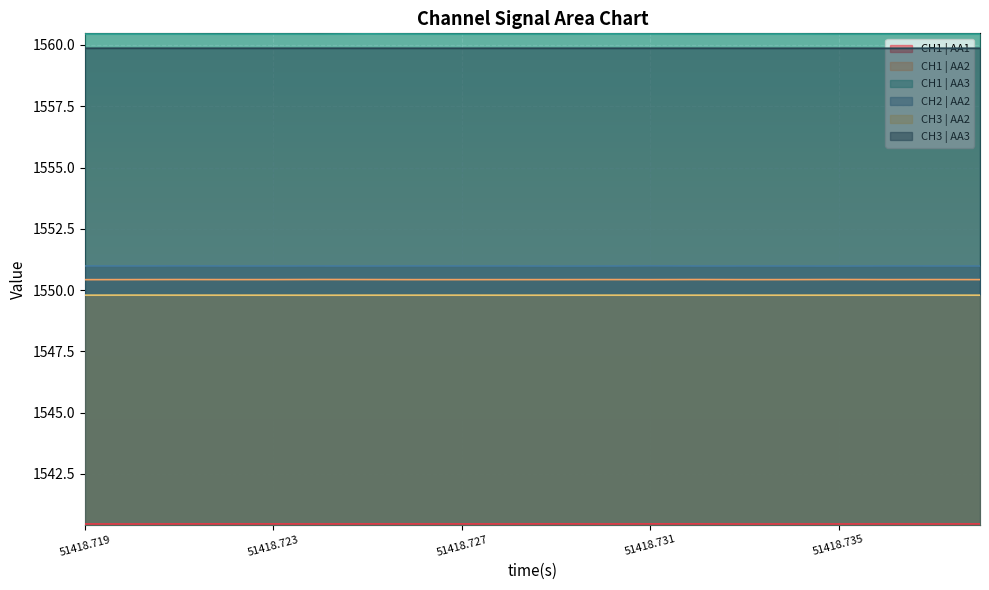

Does the chart display data point markers on the line(s)?

No